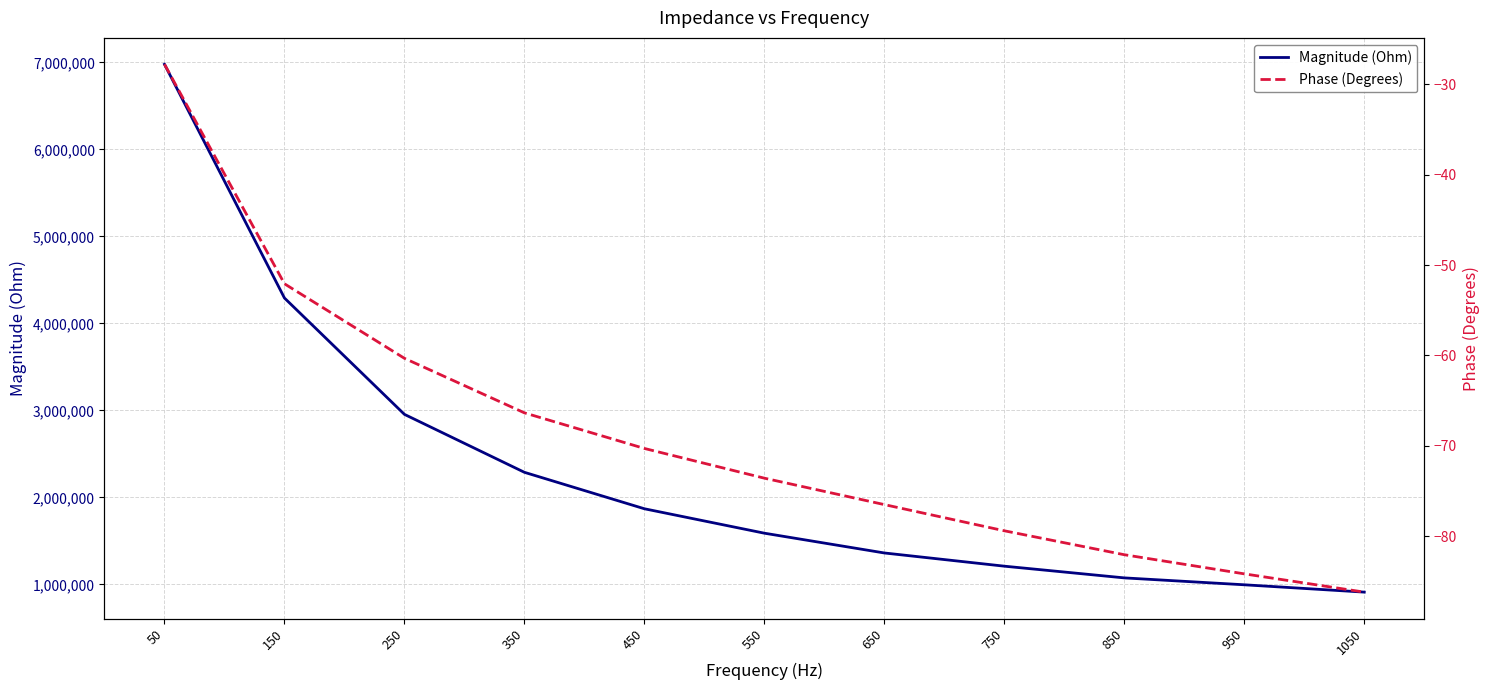

Reading left to right, list all the values displayed in this chart.

Magnitude (Ohm): 6979457.2	4292658.2	2955388.6	2289347.3	1870332.3	1589564.7	1362194.6	1210364.9	1075782.9	996505.1	912183.2
Phase (Degrees): -27.8	-52.1	-60.3	-66.3	-70.3	-73.6	-76.5	-79.4	-82.0	-84.2	-86.2